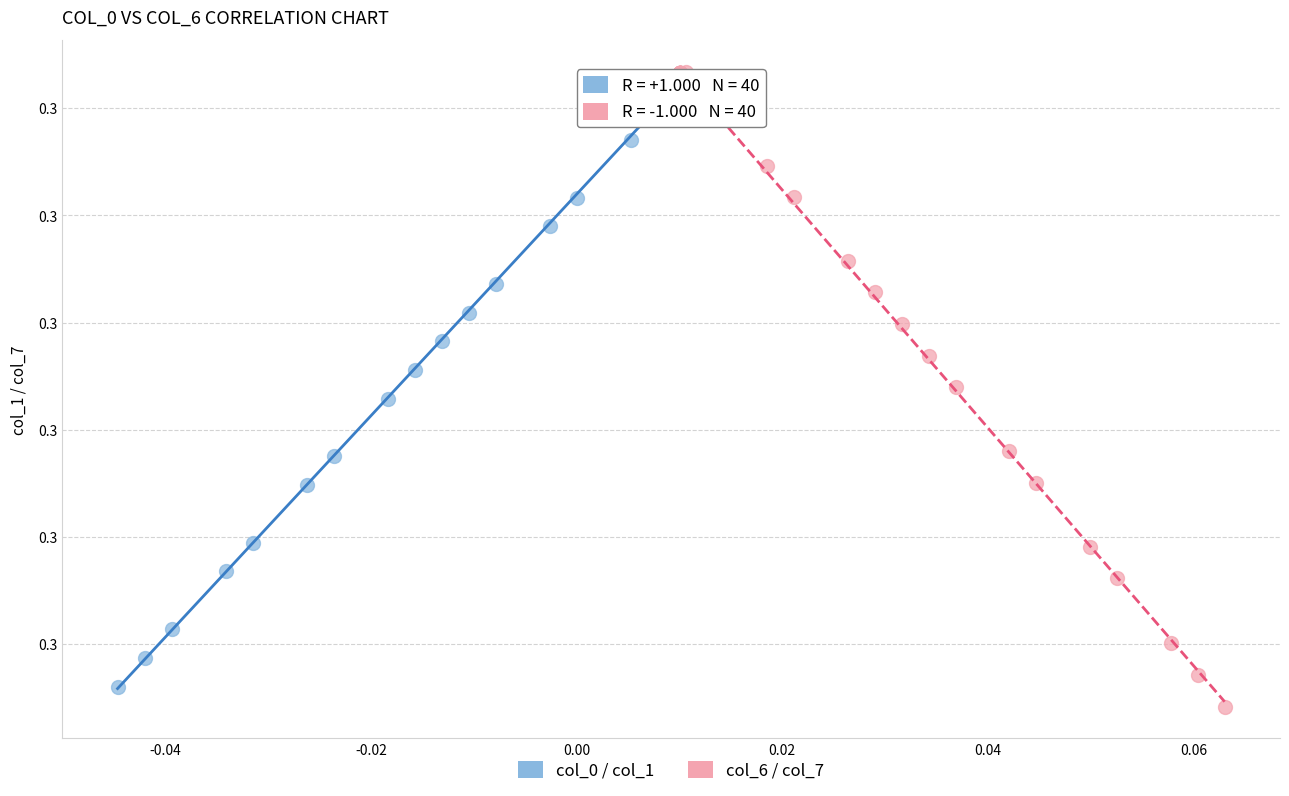

What are all the series names shown in the legend?

col_0 / col_1, col_6 / col_7